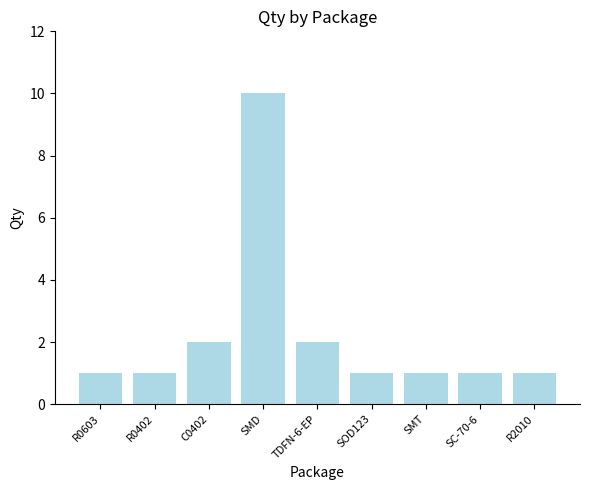

What is the ratio of the value at R2010 to the value at R0603?

1.0